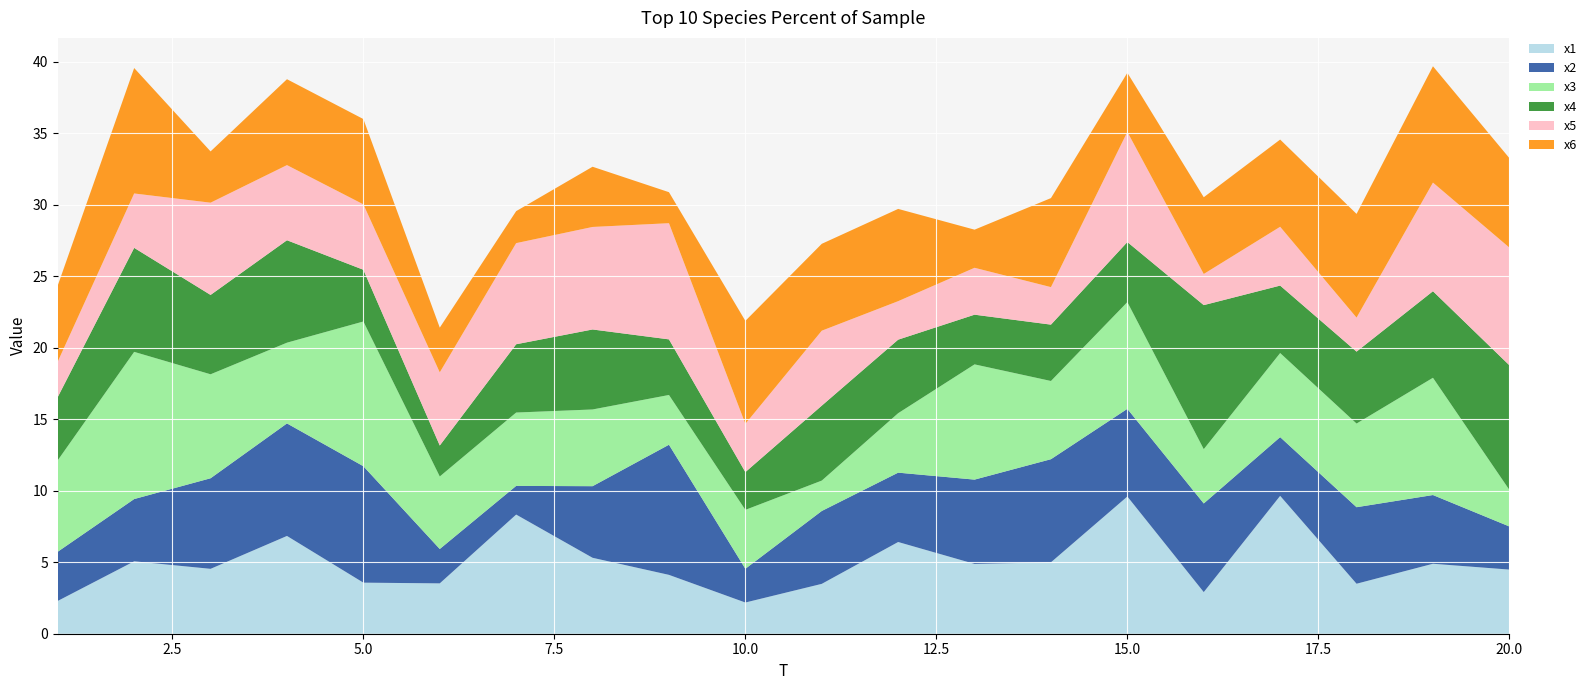

Reading left to right, extract all data points from this chart.

x1: 1=2.3	2=5.1	3=4.5	4=6.8	5=3.6	6=3.5	7=8.3	8=5.3	9=4.1	10=2.2	11=3.5	12=6.4	13=4.9	14=5.0	15=9.6	16=2.9	17=9.6	18=3.5	19=4.9	20=4.5
x2: 1=3.4	2=4.4	3=6.3	4=7.9	5=8.1	6=2.4	7=2.0	8=5.0	9=9.1	10=2.4	11=5.1	12=4.8	13=5.9	14=7.2	15=6.1	16=6.2	17=4.1	18=5.4	19=4.8	20=3.0
x3: 1=6.4	2=10.3	3=7.3	4=5.6	5=10.1	6=5.1	7=5.1	8=5.4	9=3.5	10=4.1	11=2.1	12=4.2	13=8.1	14=5.5	15=7.5	16=3.8	17=5.9	18=5.8	19=8.2	20=2.6
x4: 1=4.4	2=7.3	3=5.5	4=7.2	5=3.6	6=2.2	7=4.8	8=5.6	9=3.9	10=2.6	11=5.2	12=5.1	13=3.5	14=3.9	15=4.2	16=10.1	17=4.7	18=5.0	19=6.1	20=8.7
x5: 1=2.5	2=3.8	3=6.4	4=5.3	5=4.6	6=5.1	7=7.1	8=7.2	9=8.1	10=3.4	11=5.2	12=2.7	13=3.3	14=2.6	15=7.7	16=2.2	17=4.1	18=2.4	19=7.6	20=8.2
x6: 1=5.3	2=8.8	3=3.6	4=6.0	5=6.0	6=3.1	7=2.2	8=4.2	9=2.2	10=7.2	11=6.1	12=6.4	13=2.7	14=6.2	15=4.1	16=5.4	17=6.1	18=7.3	19=8.1	20=6.3